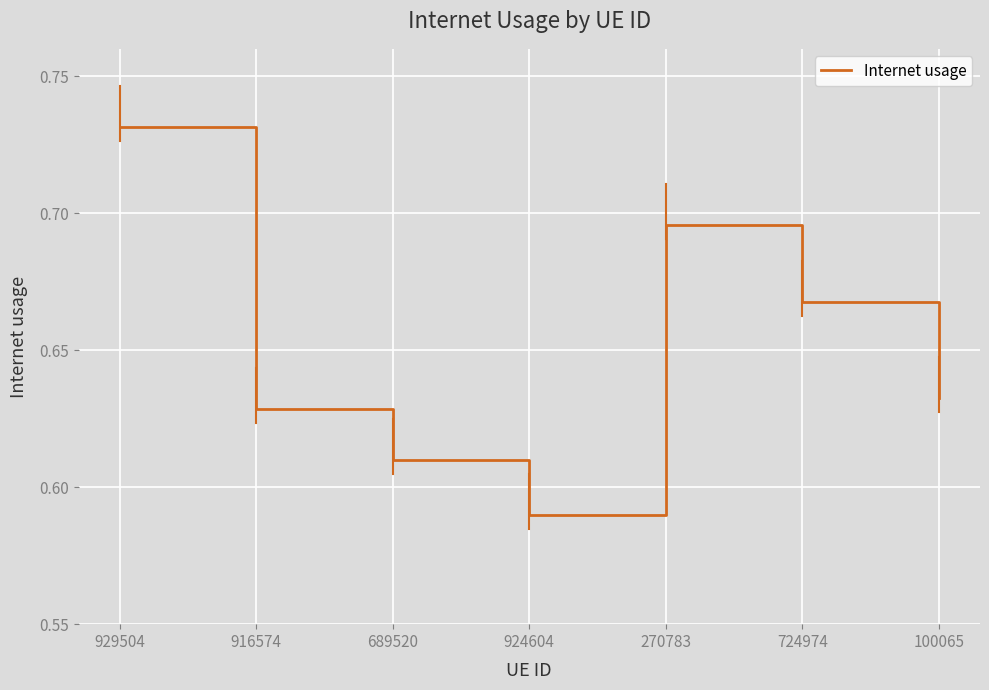

Count the number of categories in the chart.

7